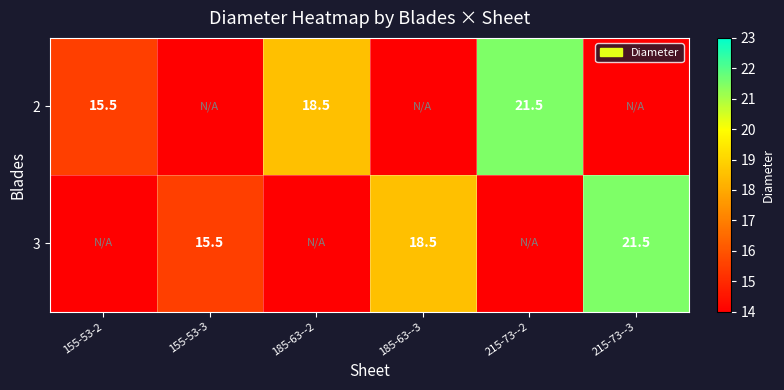

Is it true that 2 equals 21.5 at 215-73--2?

True